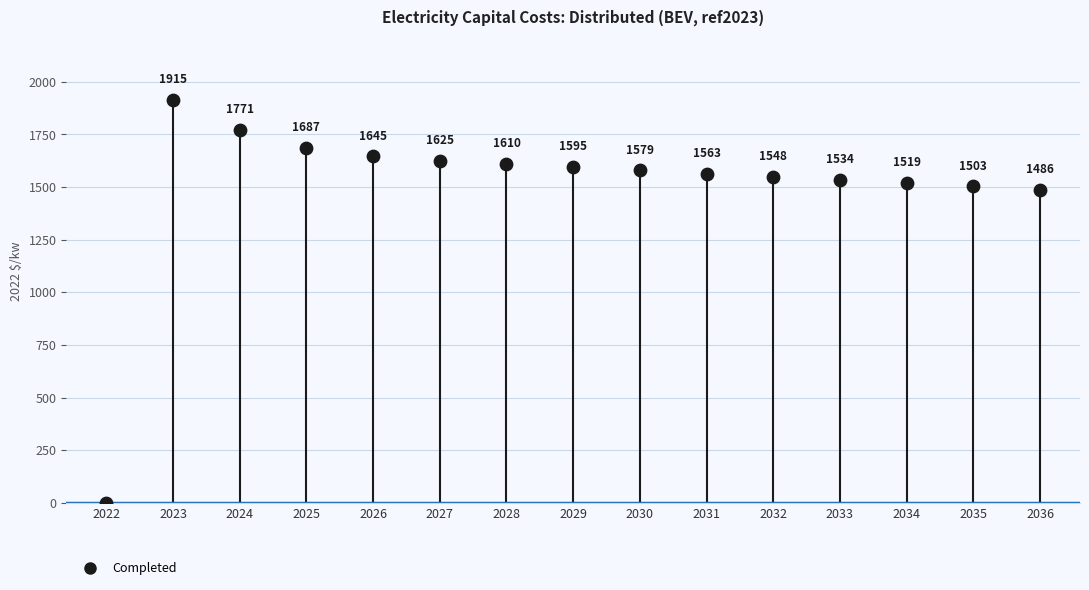

Which has a higher value, 2024 or 2034?

2024